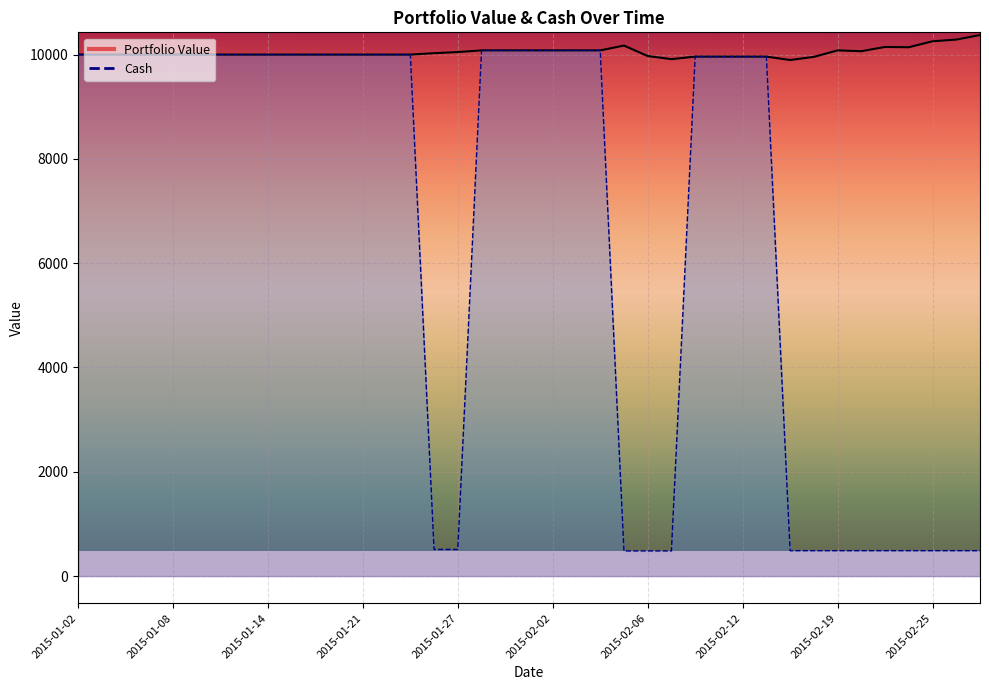

Which label corresponds to the smallest value in the chart?

2015-02-17